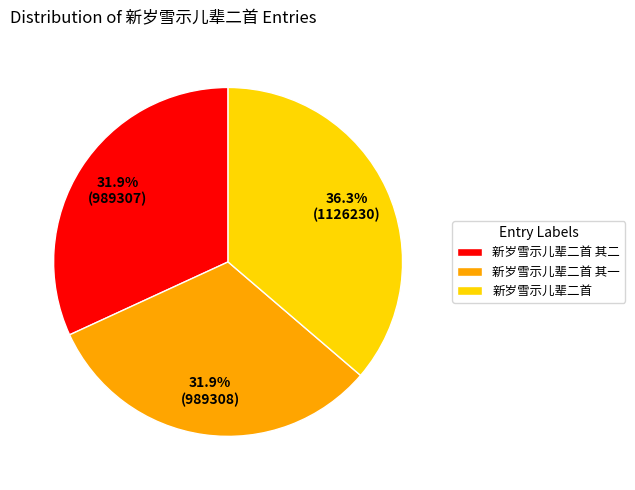

Does any single category account for the majority?

No